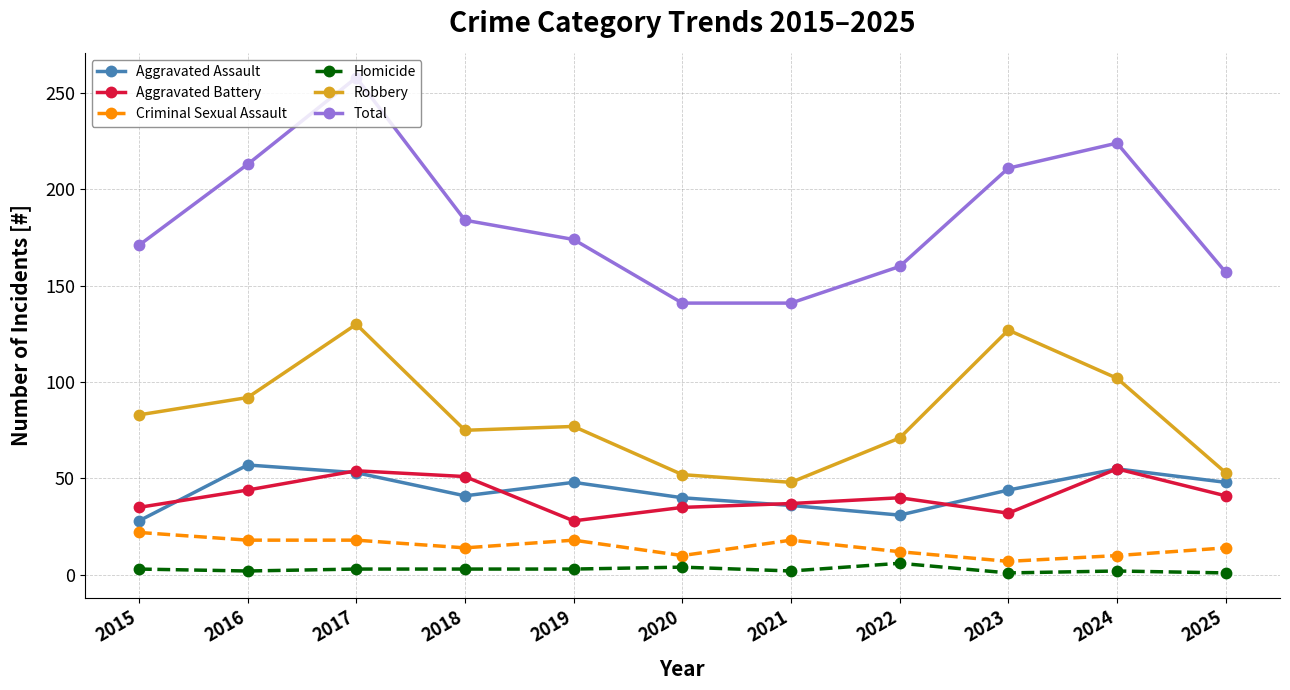

True or false: Aggravated Battery and Criminal Sexual Assault intersect in this chart.

False